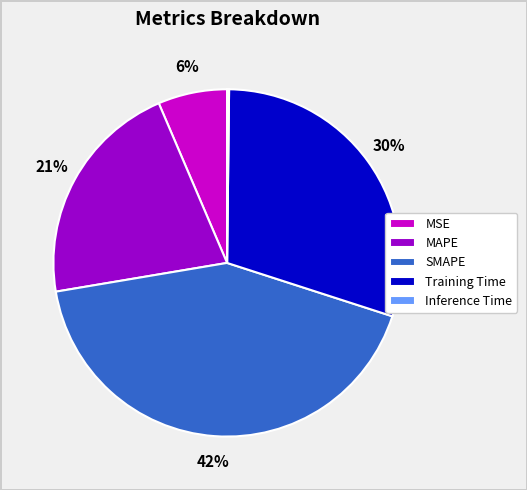

Between MAPE and SMAPE, which is larger?

SMAPE